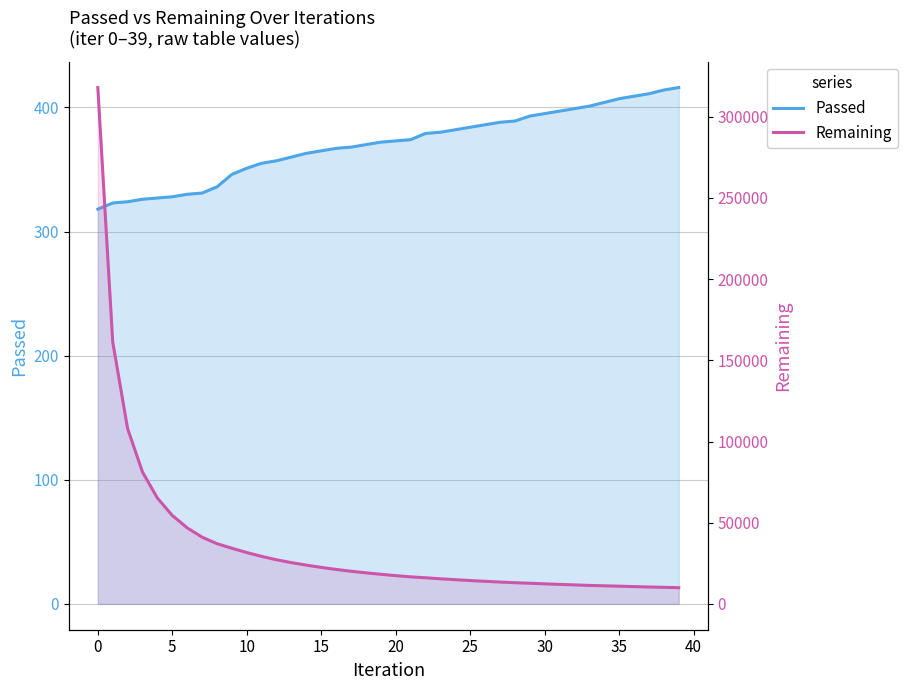

Rank the series by their maximum value, from lowest to highest.

Passed, Remaining